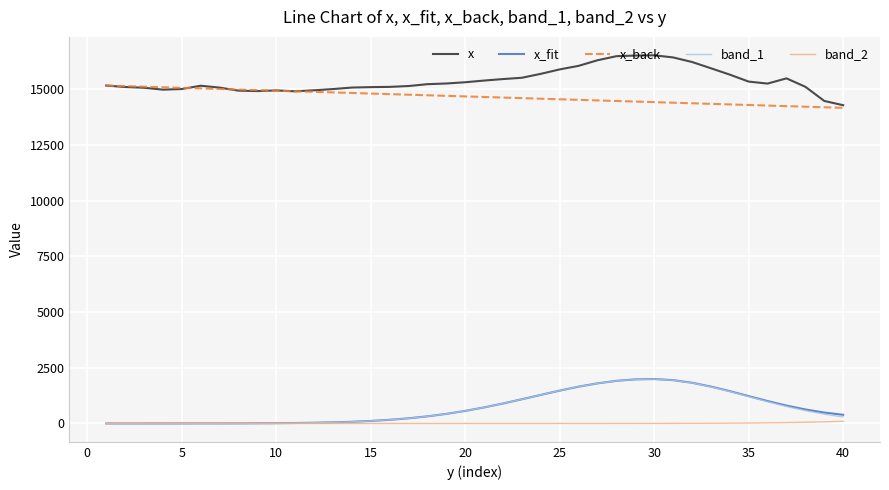

True or false: x and band_1 cross at least once.

False